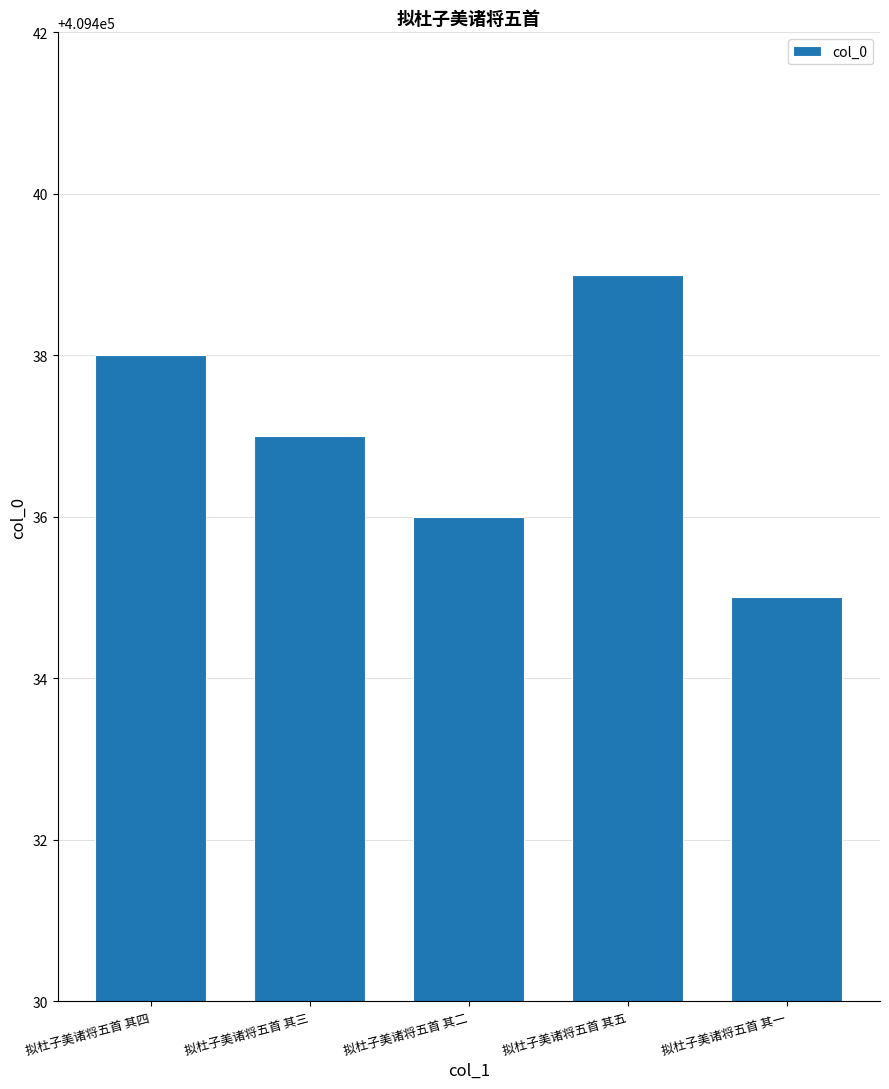

At which category does the chart reach its minimum across all series?

拟杜子美诸将五首 其一